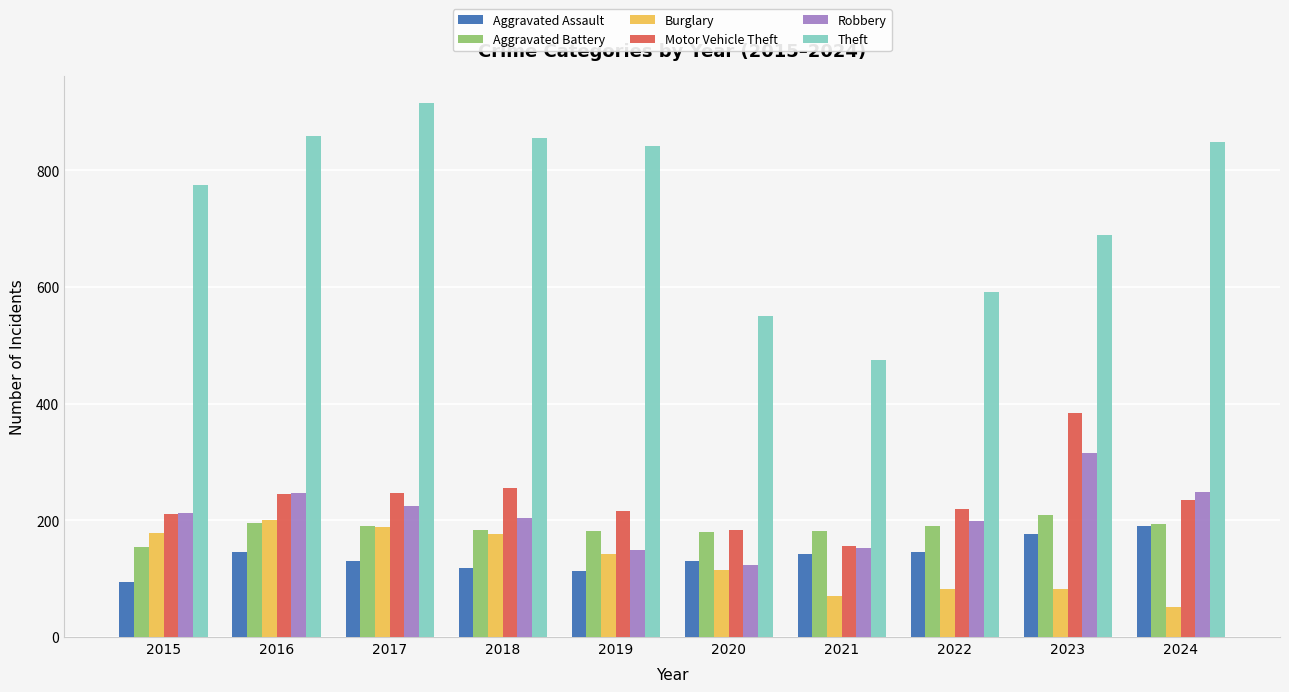

Which series changed the most between 2016 and 2024?

Burglary